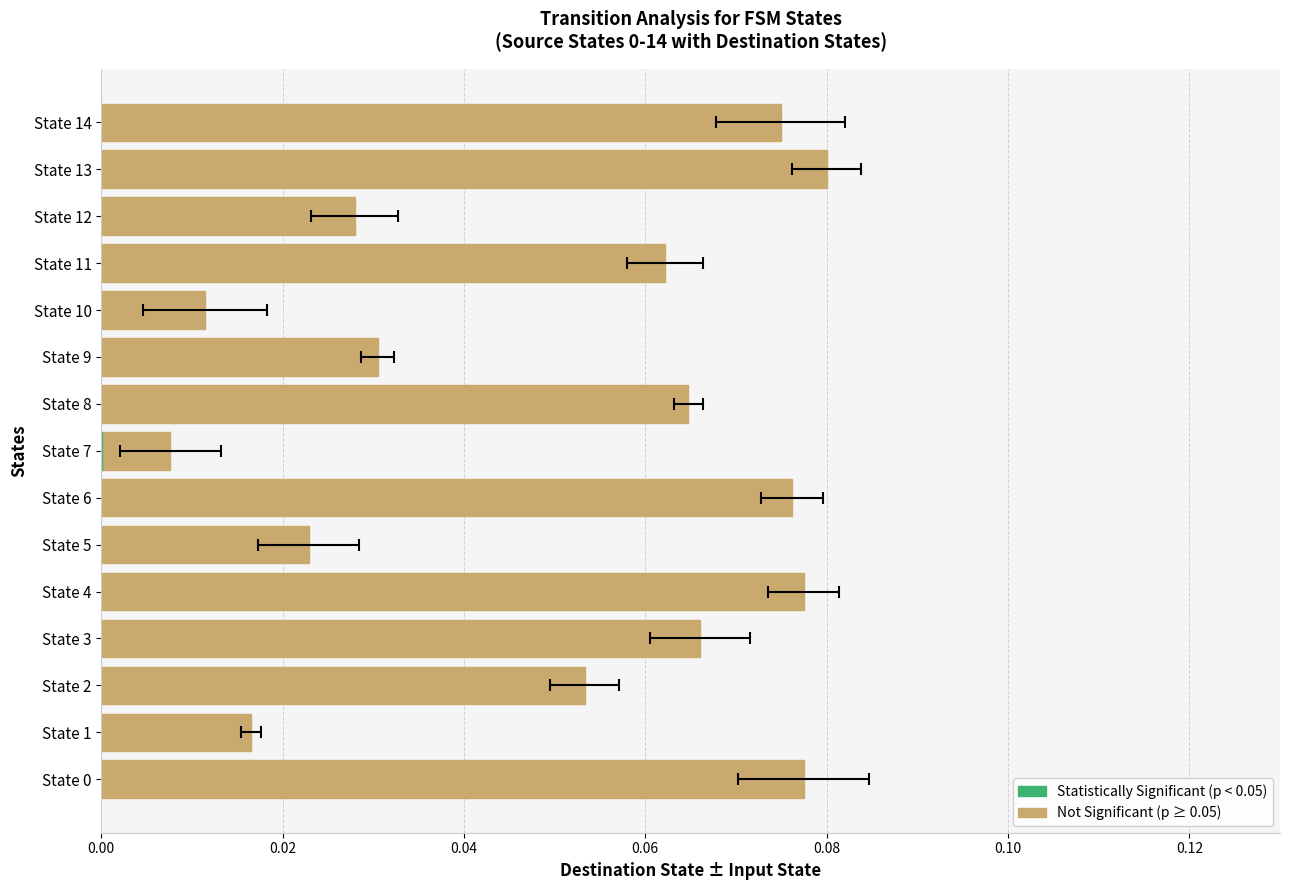

How many bars are there in total?

15